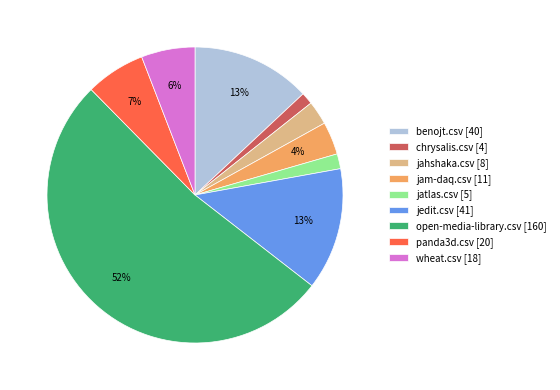

To the nearest percent, what percentage of the pie is wheat.csv?

6%